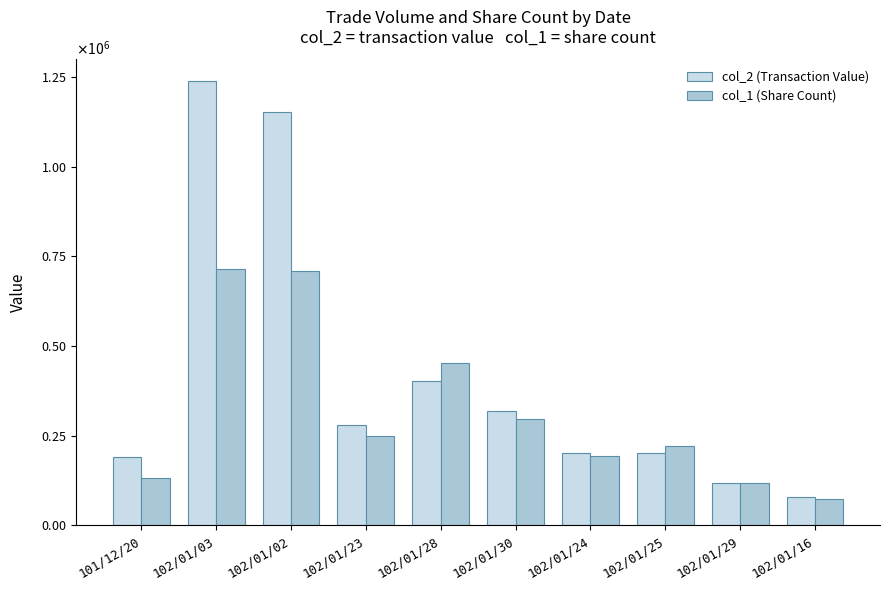

What is the highest value of the col_1 (Share Count) series?

714000